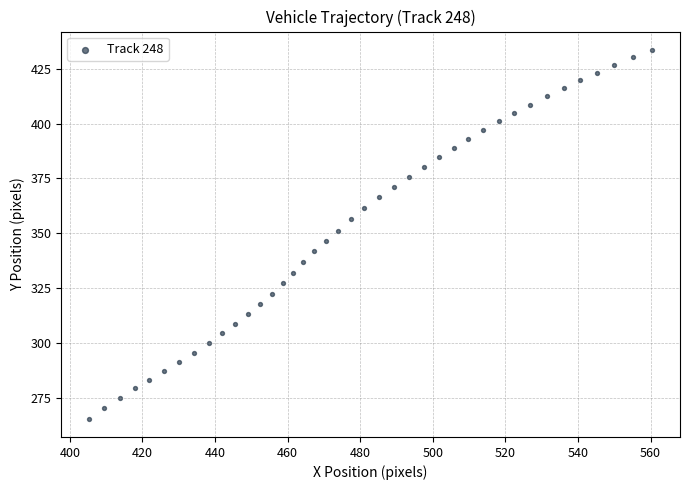

What is the range of Y values (max minus min)?

167.9